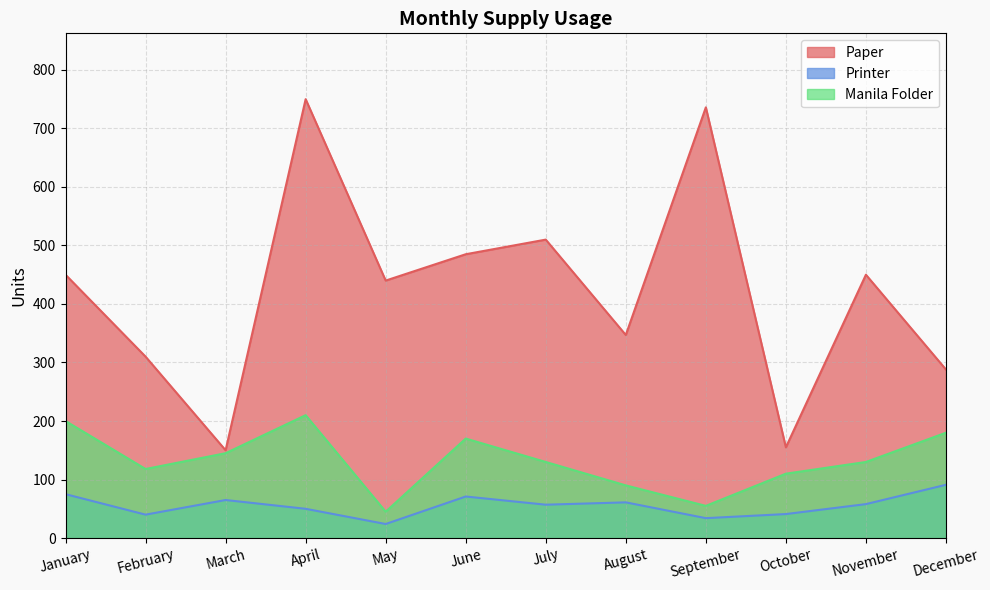

What is the difference between the maximum and minimum values in the Manila Folder series?

165